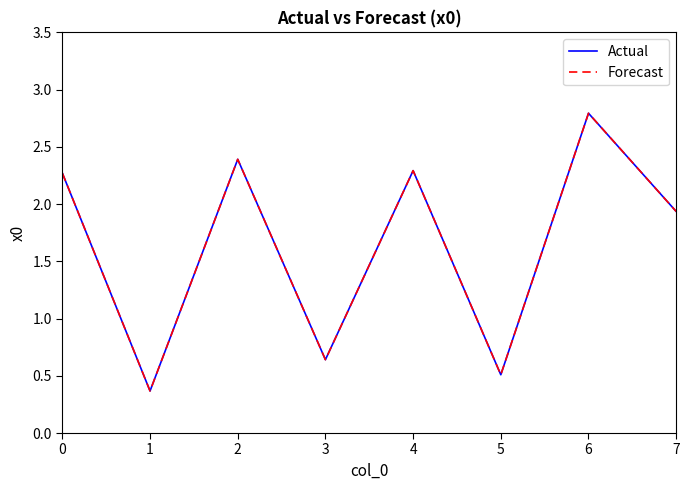

What is the sum of all Actual values?

13.2